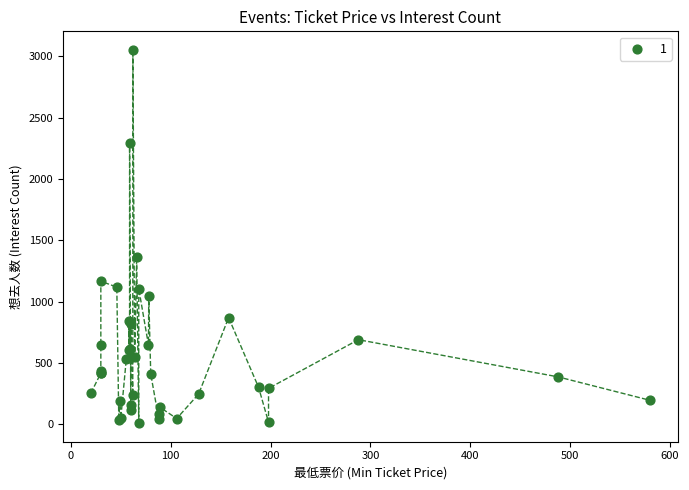

What Y value in the scatter plot is closest to 1531?

1366